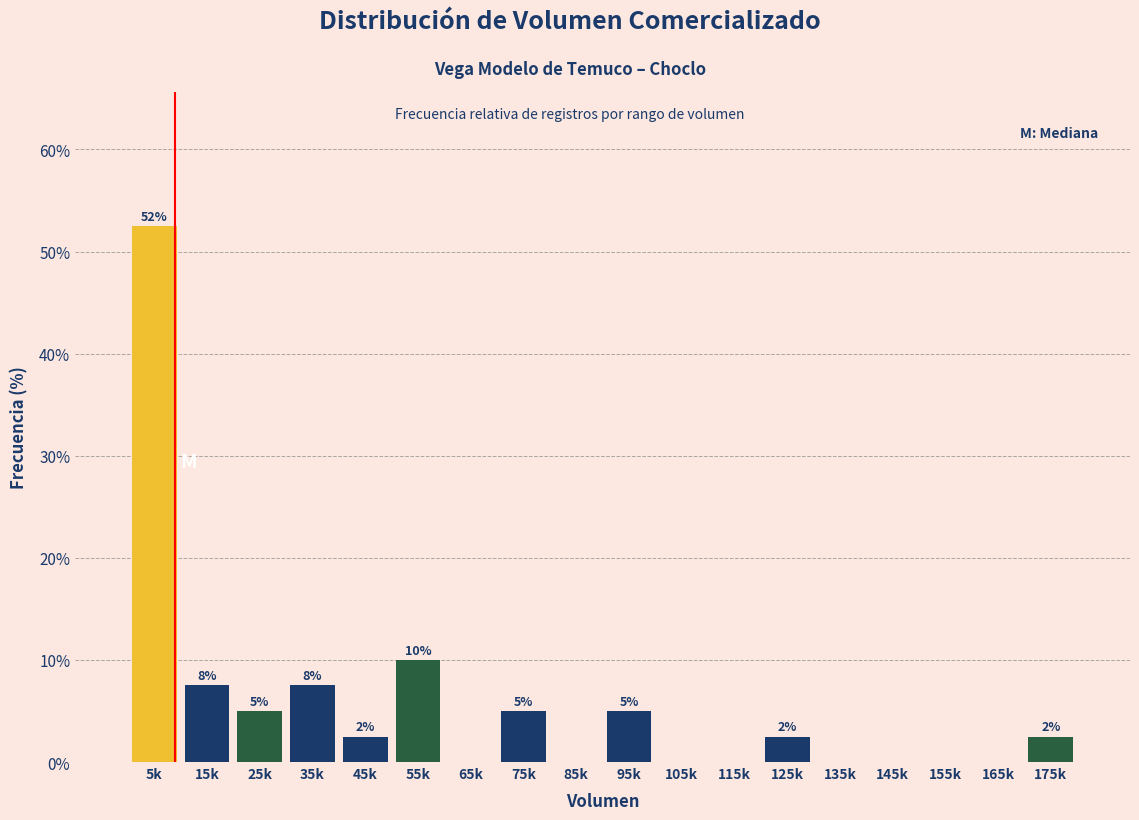

Are the bars horizontal?

No